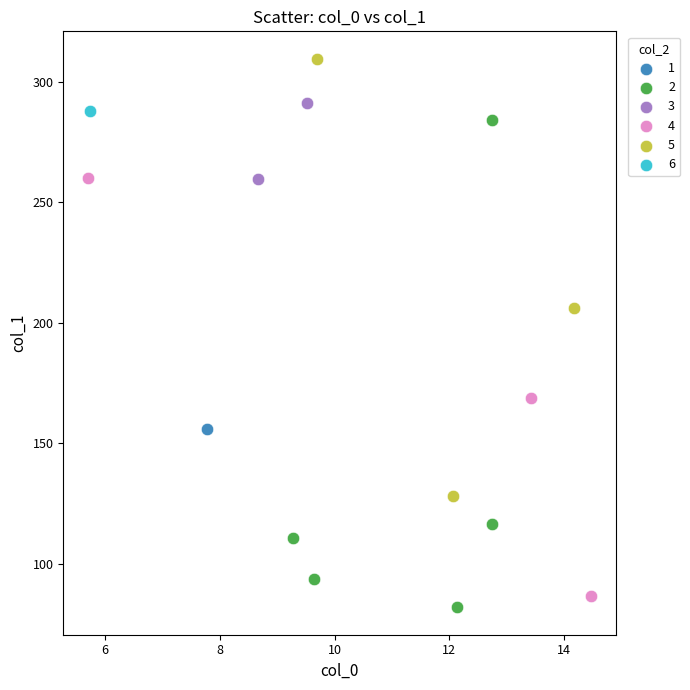

What are all the series names shown in the legend?

1, 2, 3, 4, 5, 6